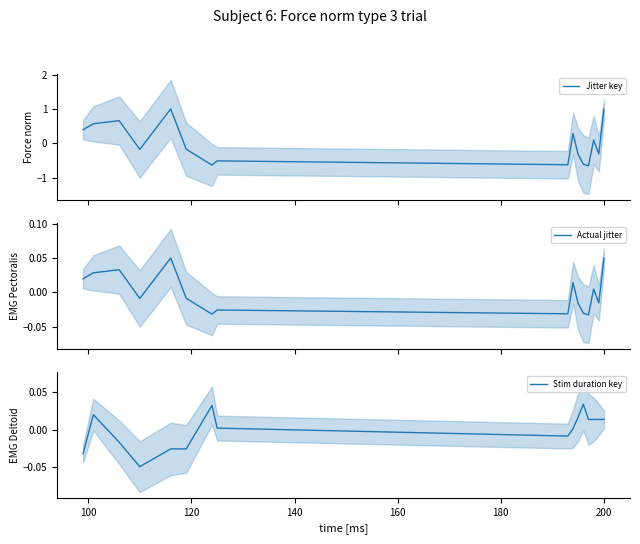

What is the difference between the second highest and minimum values in the Stim duration key series?

0.1